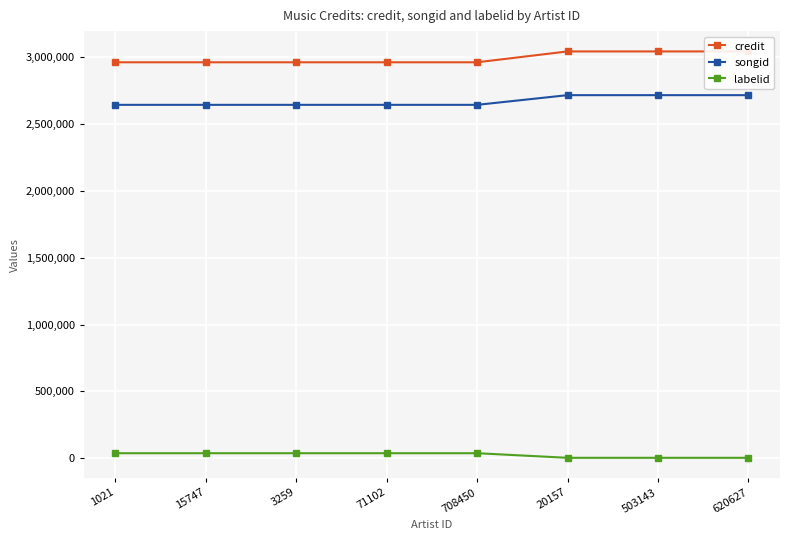

How many lines are shown in the chart?

3